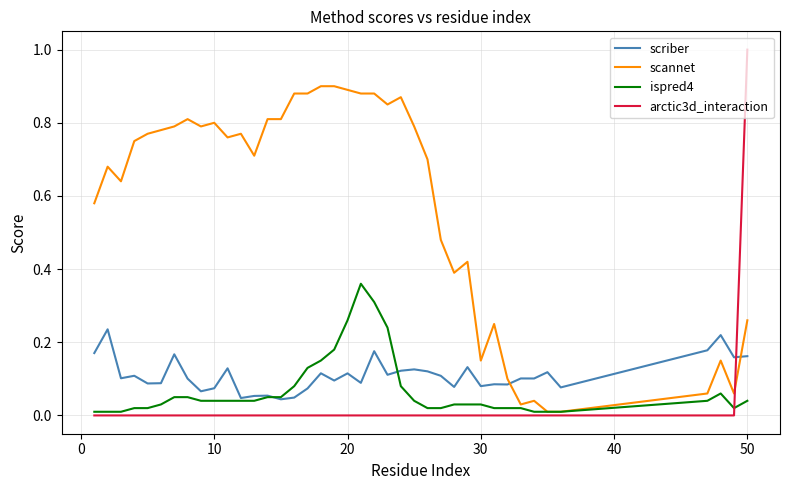

Rank the series by their maximum value, from highest to lowest.

arctic3d_interaction, scannet, ispred4, scriber